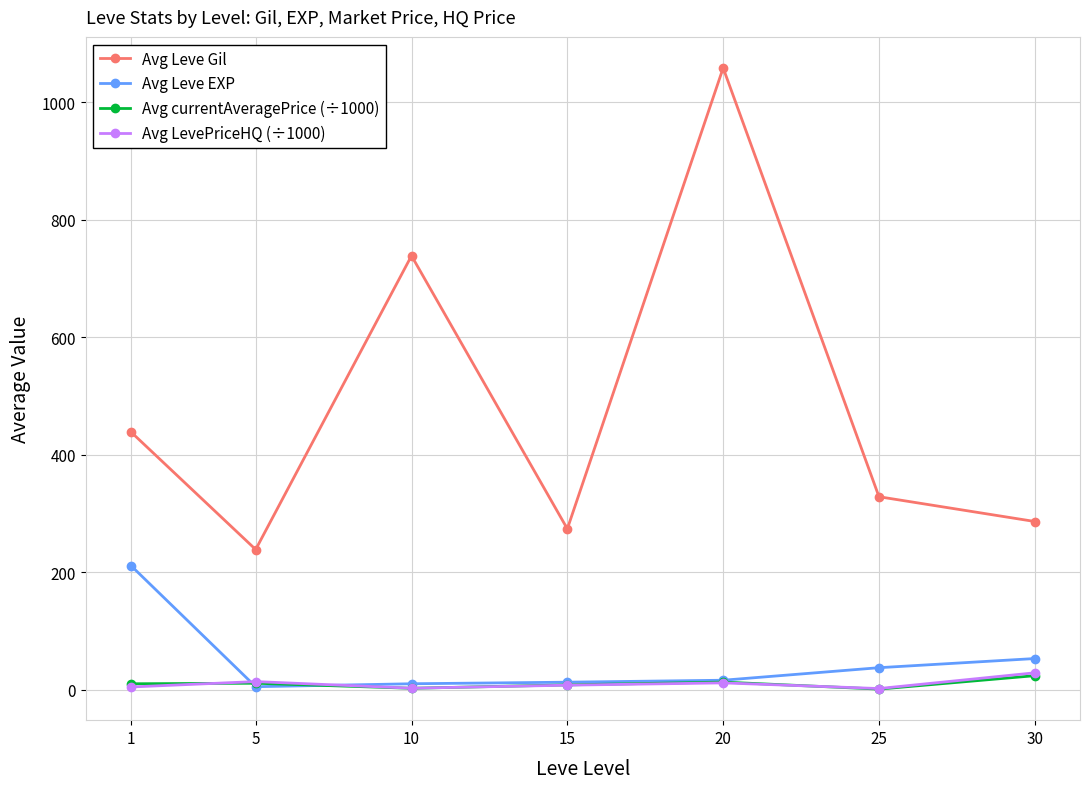

What is the value of the Avg Leve Gil point at the 6th from the left?

328.2